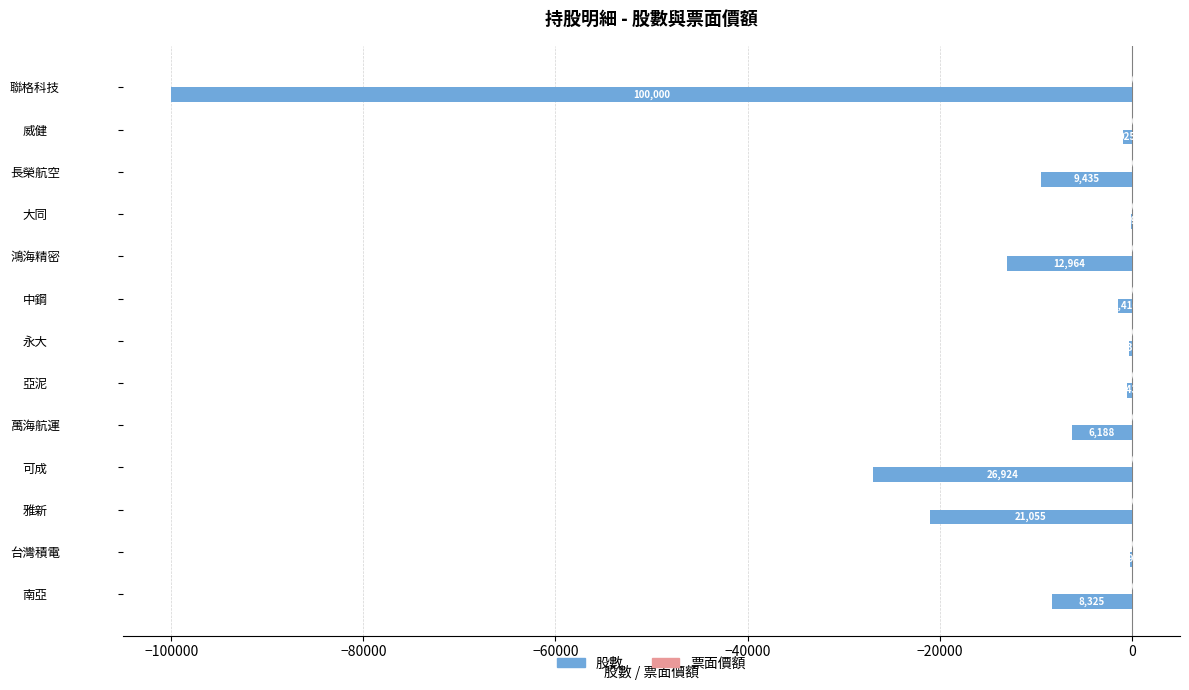

What is the sum of all 股數 values?

-188373